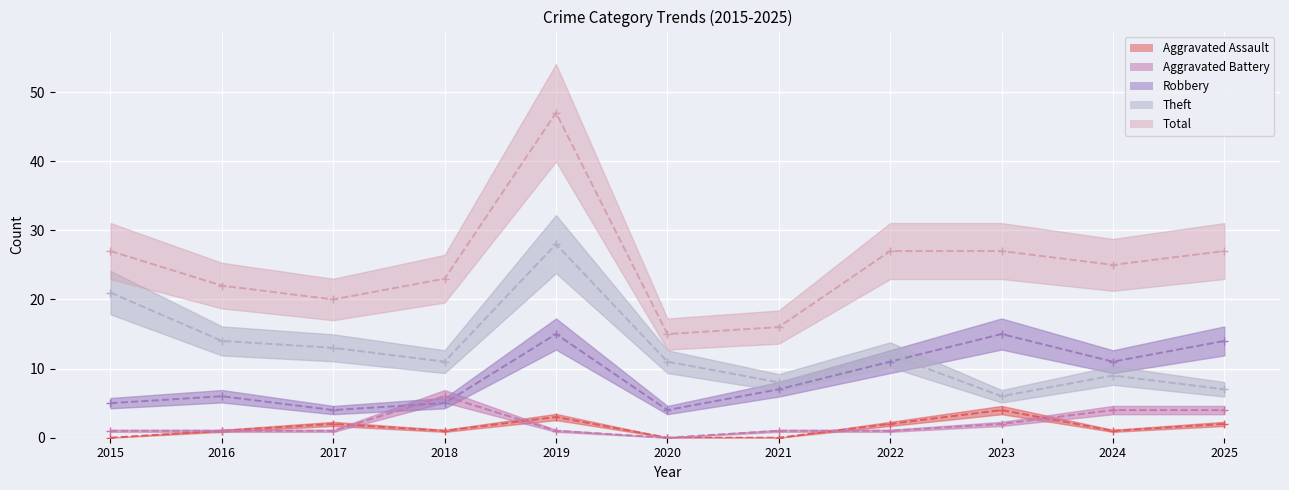

How many lines are shown in the chart?

5